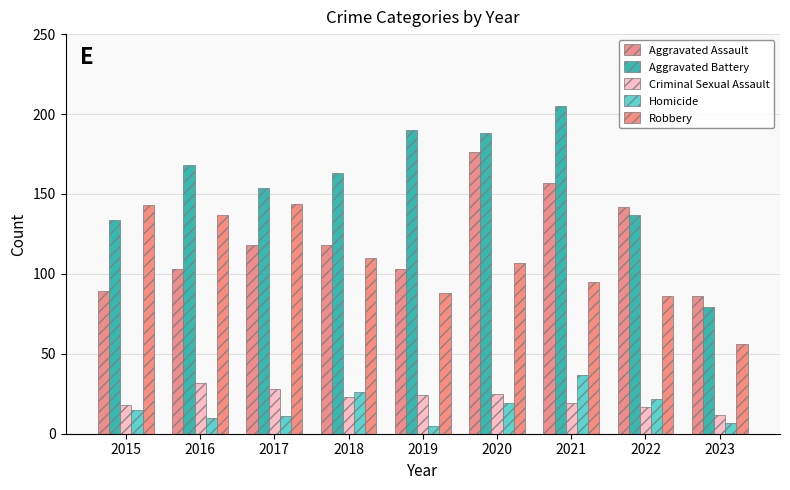

How many data points in Homicide are less than 15?

4